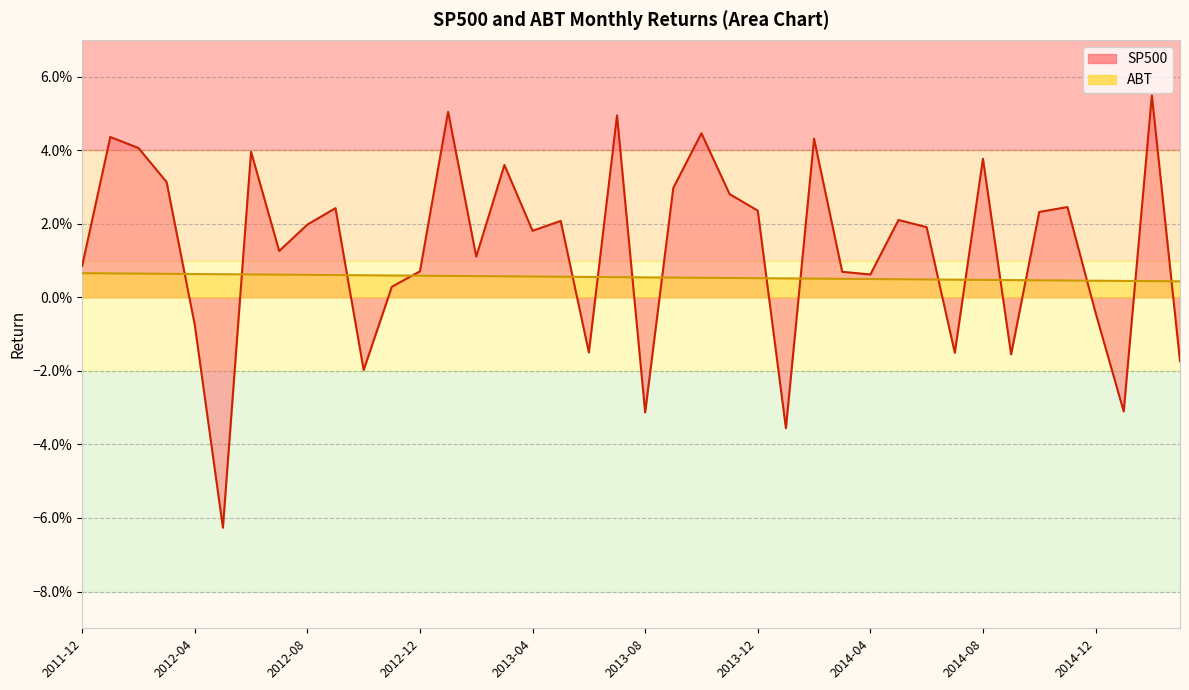

At which label is SP500 closest to 0?

2012-11